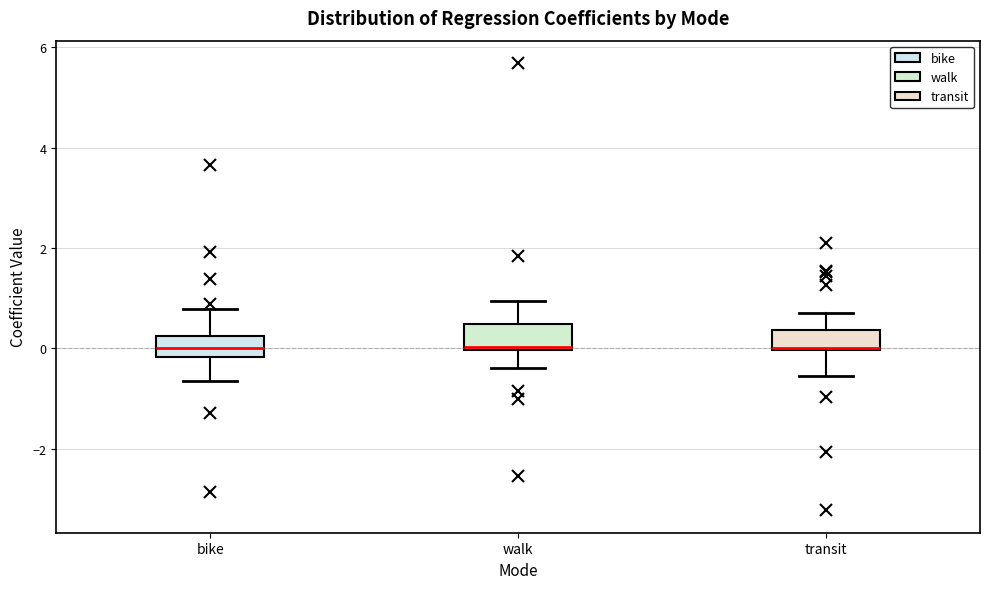

Reading left to right, transcribe this box plot: for each box, give where its median line is, the range the box spans, and where its two whiskers end, as read against the y-axis. The values are not printed on the chart, so give them approximately, as read against the axis.

bike: median 0.0, box -0.2 to 0.2, whiskers -0.6 to 0.8
walk: median 0.0, box 0.0 to 0.4, whiskers -0.4 to 1.0
transit: median 0.0, box 0.0 to 0.4, whiskers -0.6 to 0.8